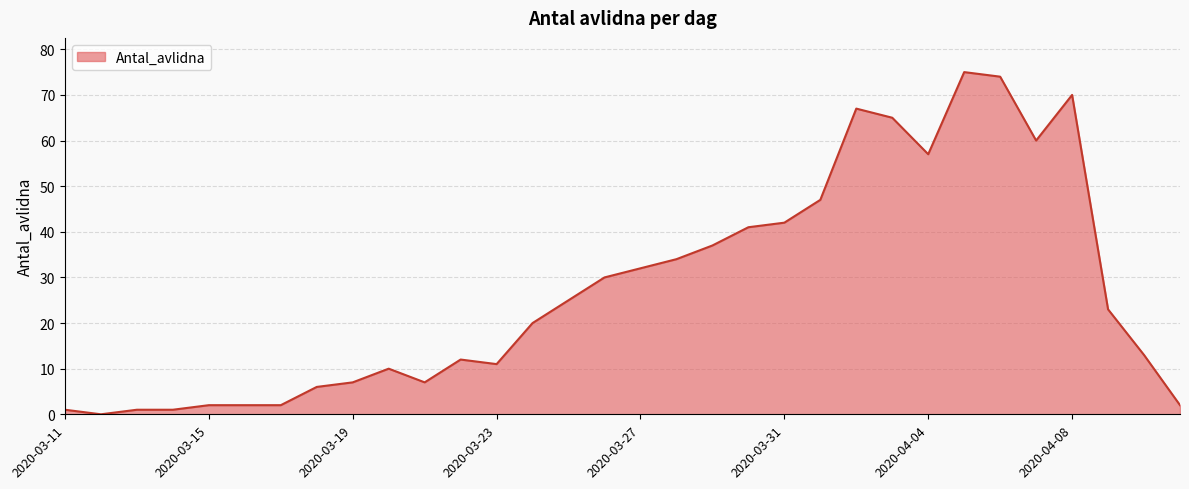

Reading right to left, extract all data points from this chart.

2	13	23	70	60	74	75	57	65	67	47	42	41	37	34	32	30	25	20	11	12	7	10	7	6	2	2	2	1	1	0	1